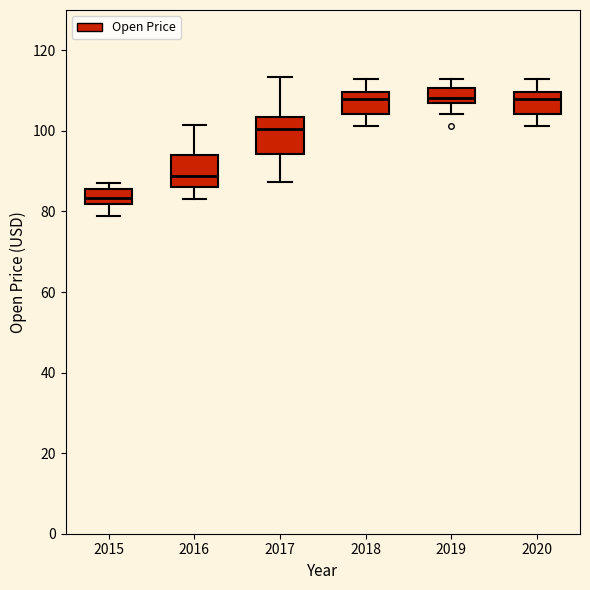

Which box's median line is the lowest?

2015